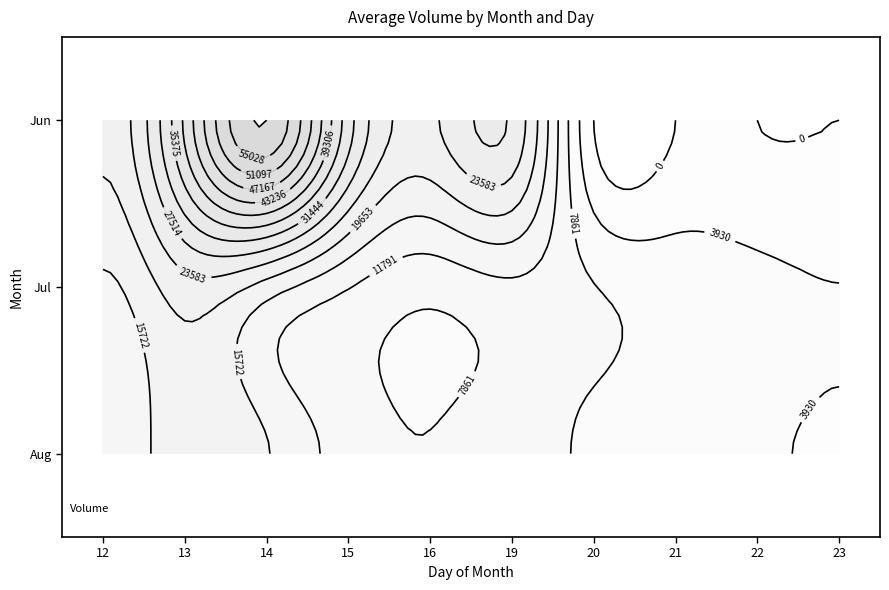

At which category is the sum across all series the highest?

14